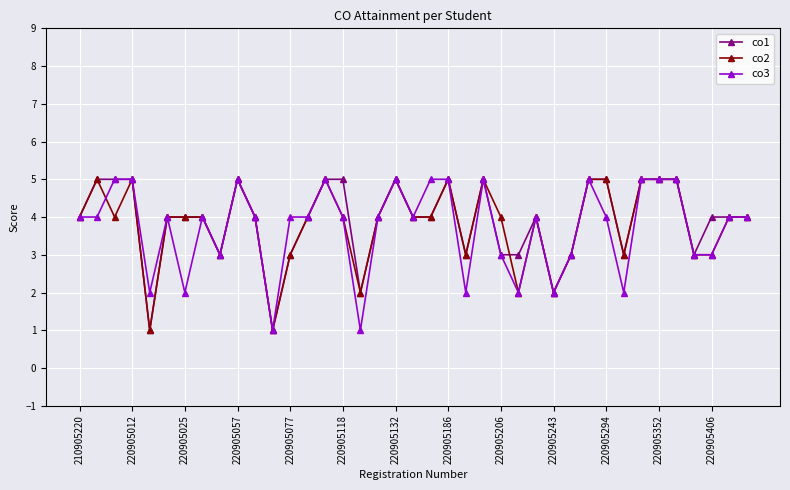

Is this an area chart (filled region under the line)?

No